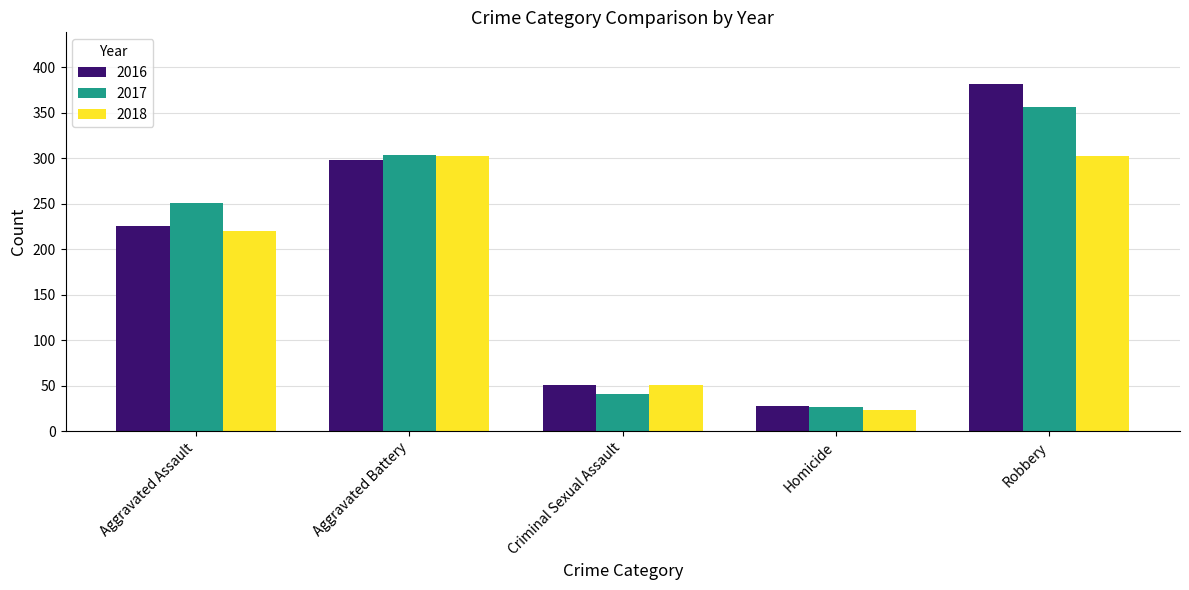

At which category is the sum across all series the highest?

Robbery